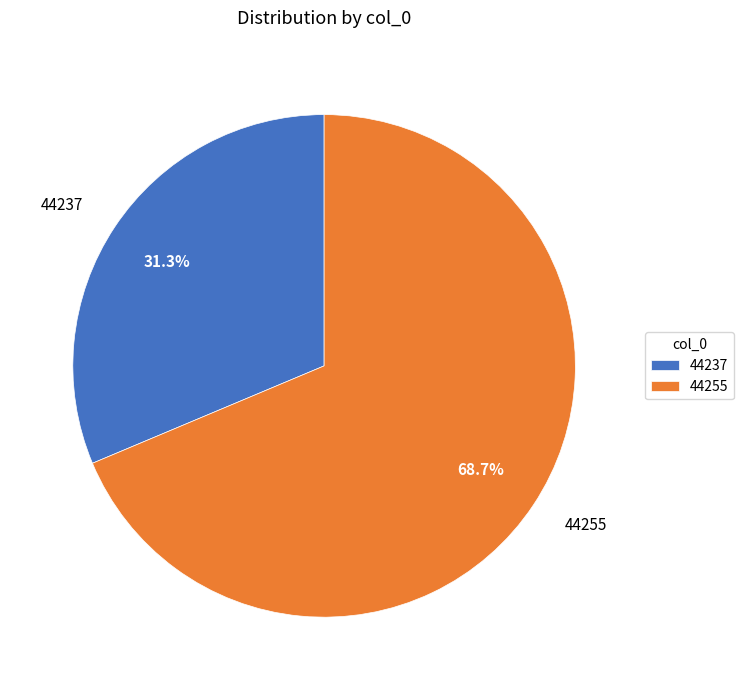

To the nearest percent, what is the difference between the largest and smallest slice percentages?

37%